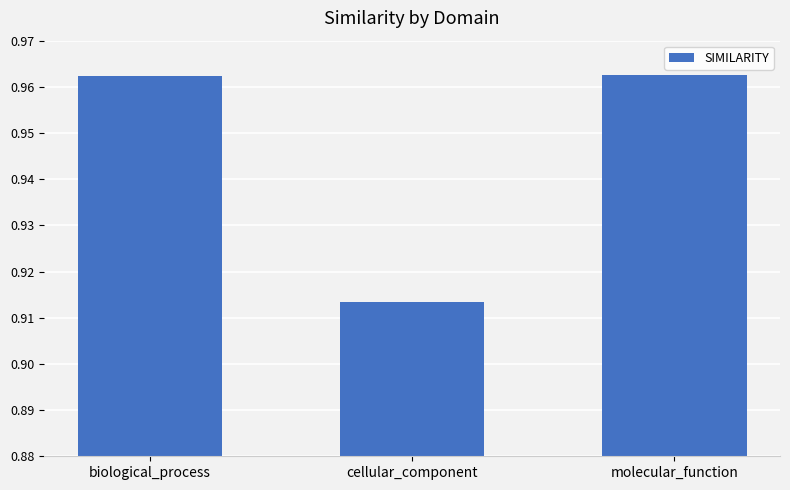

Is it true that the value at biological_process is 1.4?

False